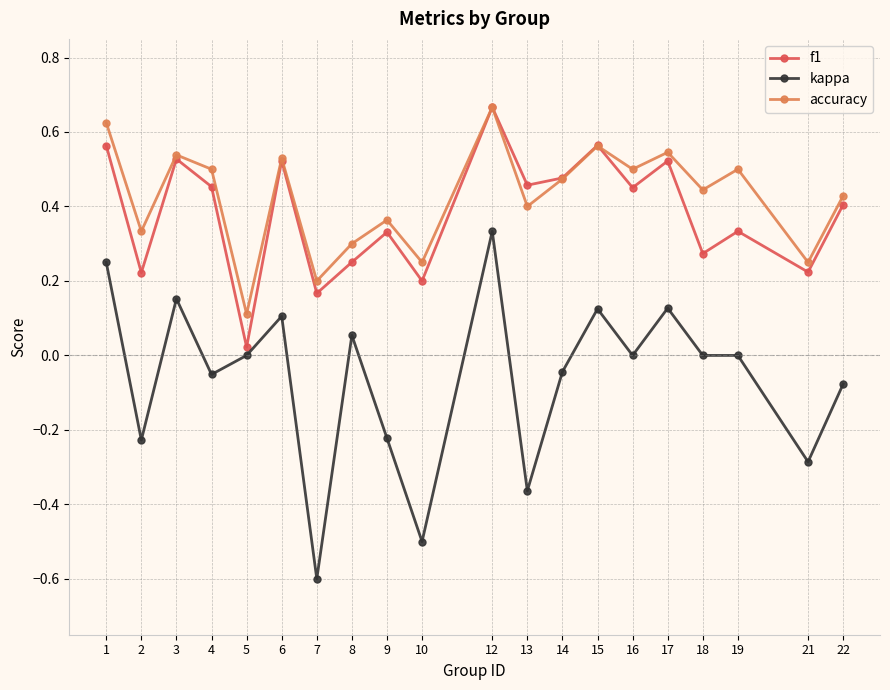

Which series changed the most between 4 and 17?

kappa